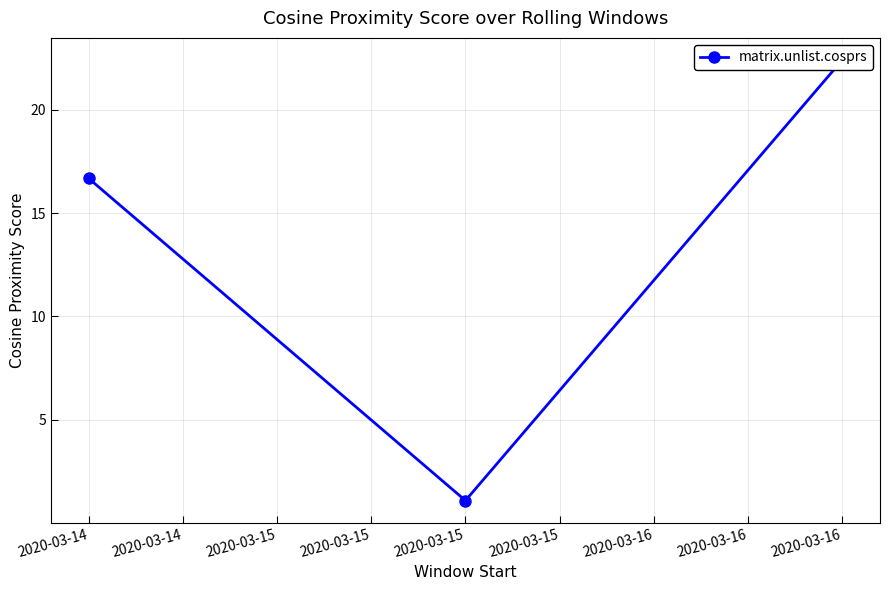

Reading left to right, what are all the values shown in this chart?

16.7	1.1	22.4